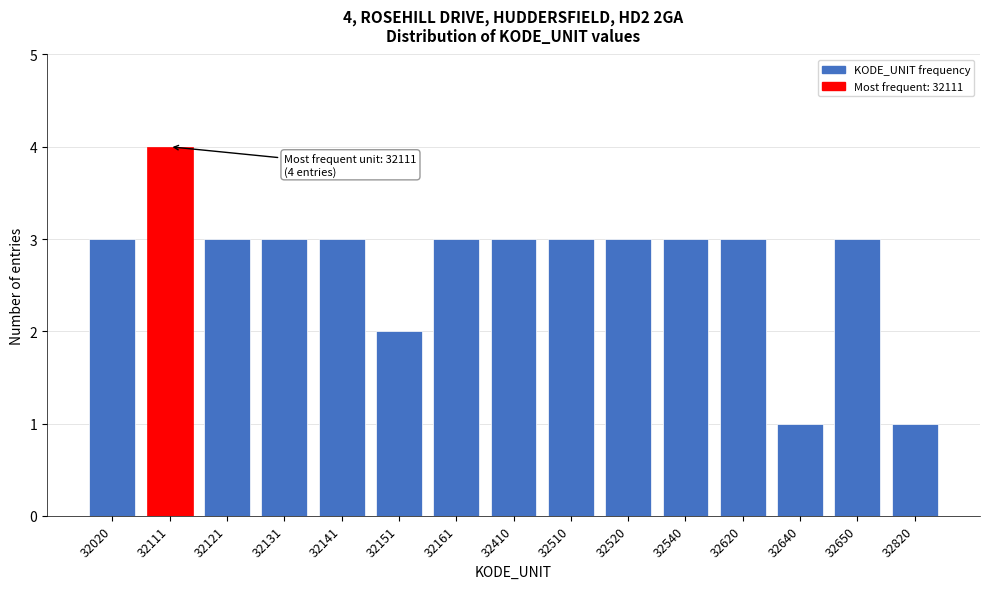

Reading right to left, what are all the values shown in this chart?

1	3	1	3	3	3	3	3	3	2	3	3	3	4	3